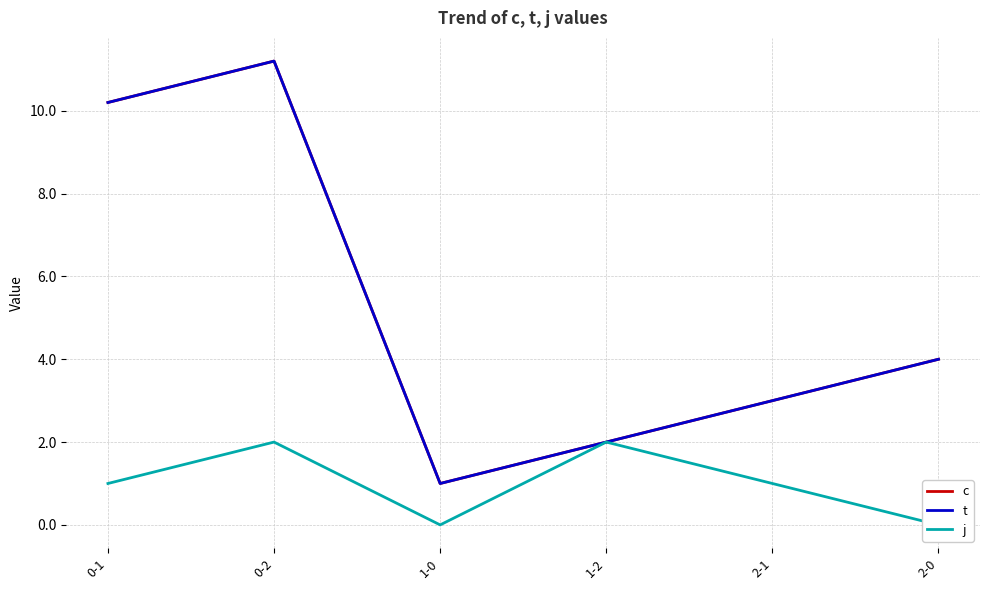

What is the difference between the maximum and second lowest values in the t series?

9.2